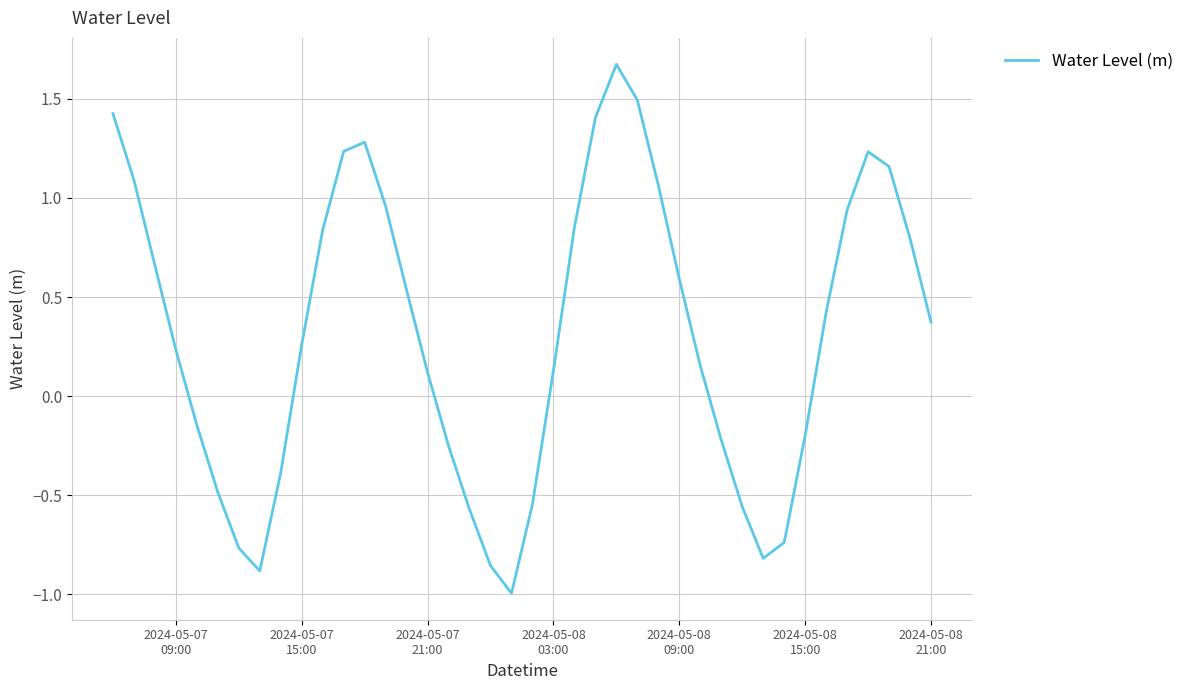

True or false: there are more than 1 points higher than both neighbors.

True